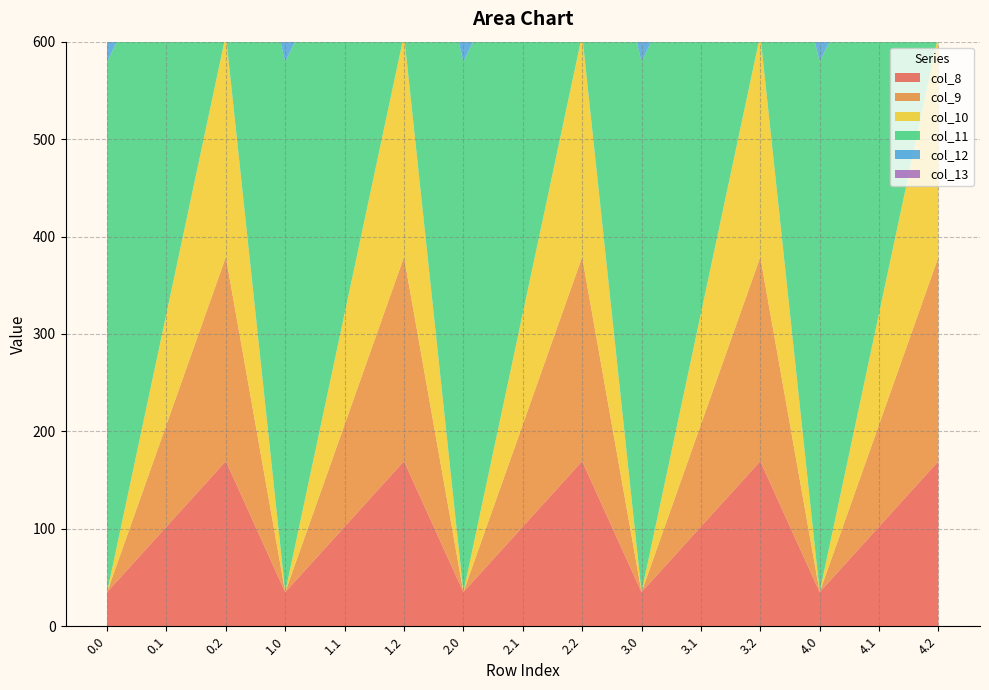

Reading left to right, extract all data points from this chart.

col_8: 0.0=35.0	0.1=102.3	0.2=169.5	1.0=35.0	1.1=102.3	1.2=169.5	2.0=35.0	2.1=102.3	2.2=169.5	3.0=35.0	3.1=102.3	3.2=169.5	4.0=35.0	4.1=102.3	4.2=169.5
col_9: 0.0=0.0	0.1=104.8	0.2=209.6	1.0=0.0	1.1=104.8	1.2=209.6	2.0=0.0	2.1=104.8	2.2=209.6	3.0=0.0	3.1=104.8	3.2=209.6	4.0=0.0	4.1=104.8	4.2=209.6
col_10: 0.0=0.0	0.1=114.0	0.2=228.0	1.0=0.0	1.1=114.0	1.2=228.0	2.0=0.0	2.1=114.0	2.2=228.0	3.0=0.0	3.1=114.0	3.2=228.0	4.0=0.0	4.1=114.0	4.2=228.0
col_11: 0.0=544.3	0.1=384.7	0.2=225.2	1.0=544.3	1.1=384.7	1.2=225.2	2.0=544.3	2.1=384.7	2.2=225.2	3.0=544.3	3.1=384.7	3.2=225.2	4.0=544.3	4.1=384.7	4.2=225.2
col_12: 0.0=477.2	0.1=350.8	0.2=224.3	1.0=477.2	1.1=350.8	1.2=224.3	2.0=477.2	2.1=350.8	2.2=224.3	3.0=477.2	3.1=350.8	3.2=224.3	4.0=477.2	4.1=350.8	4.2=224.3
col_13: 0.0=70.2	0.1=141.2	0.2=107.8	1.0=70.2	1.1=141.2	1.2=107.8	2.0=70.2	2.1=141.2	2.2=107.8	3.0=70.2	3.1=141.2	3.2=107.8	4.0=70.2	4.1=141.2	4.2=107.8